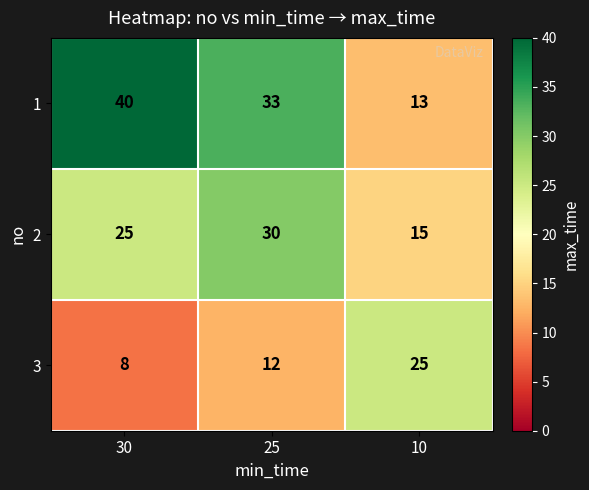

At how many categories does at least one series exceed 32?

2